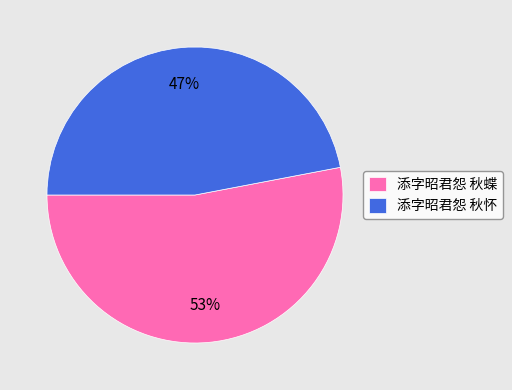

What percentage is the 添字昭君怨 秋蝶 slice, to the nearest percent?

53%